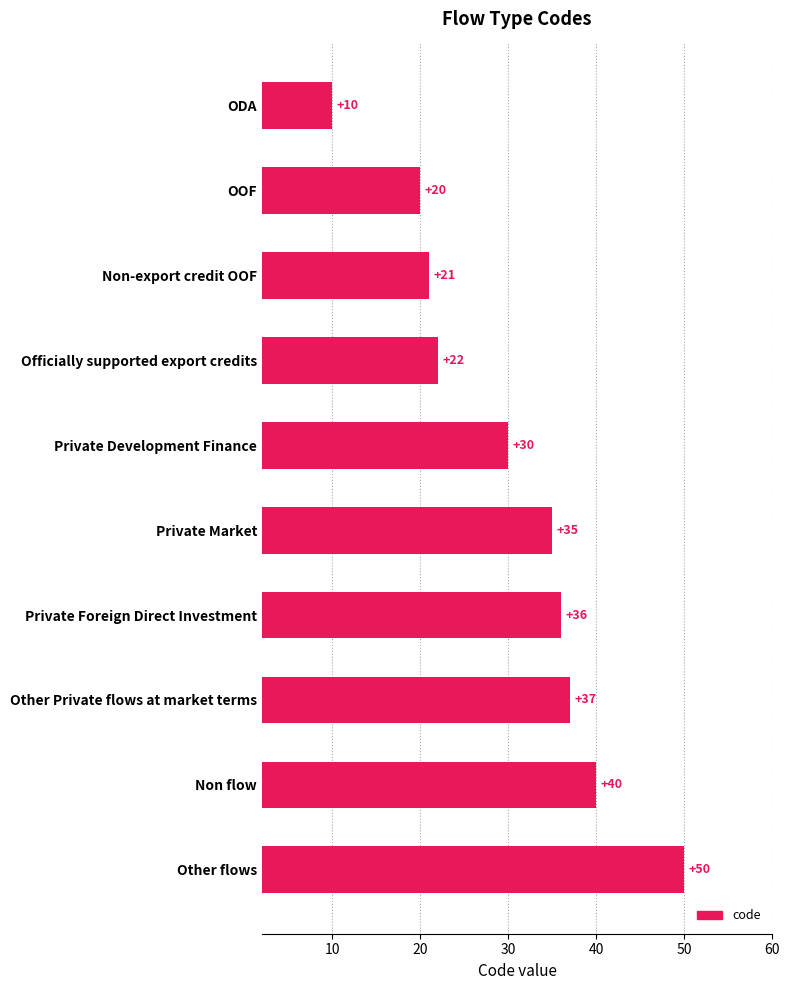

What is the value of the 5th bar from the top?

30